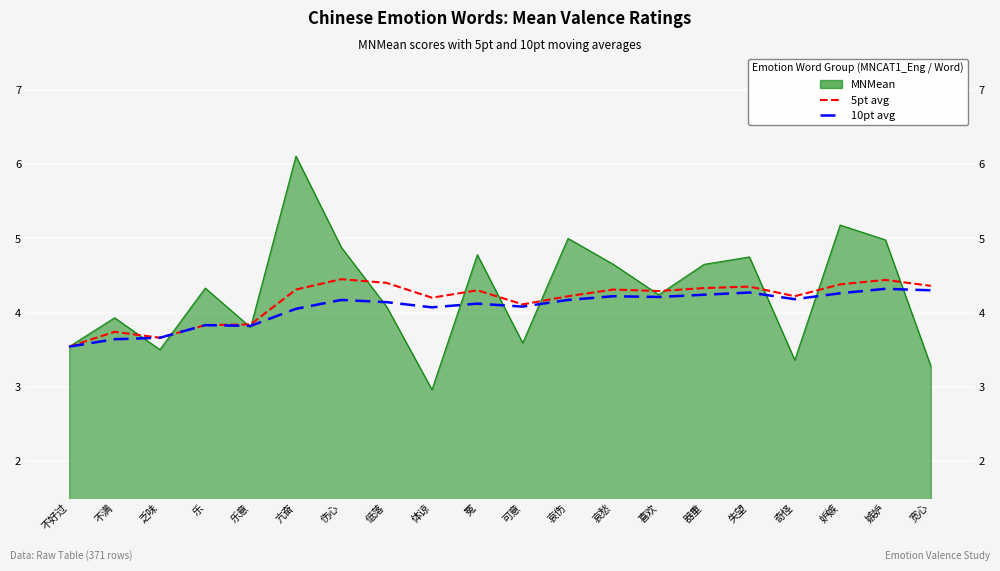

What is the difference between the maximum and minimum values in the 5pt avg series?

0.9